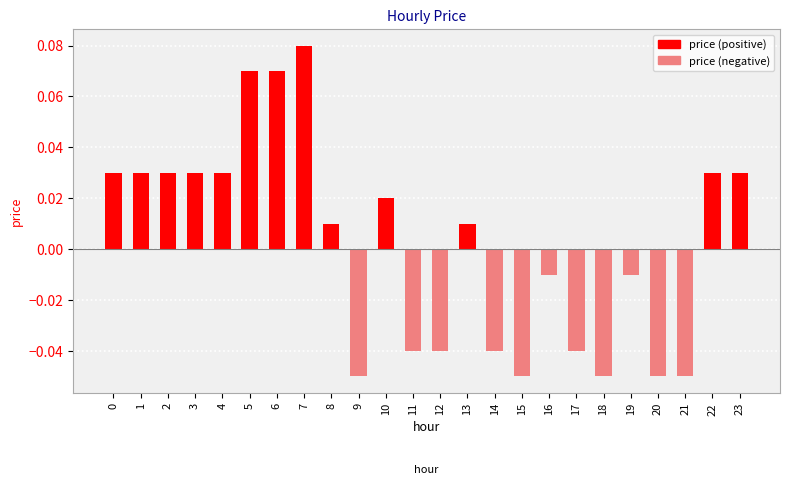

True or false: the data shows -0.0 at 15.

False